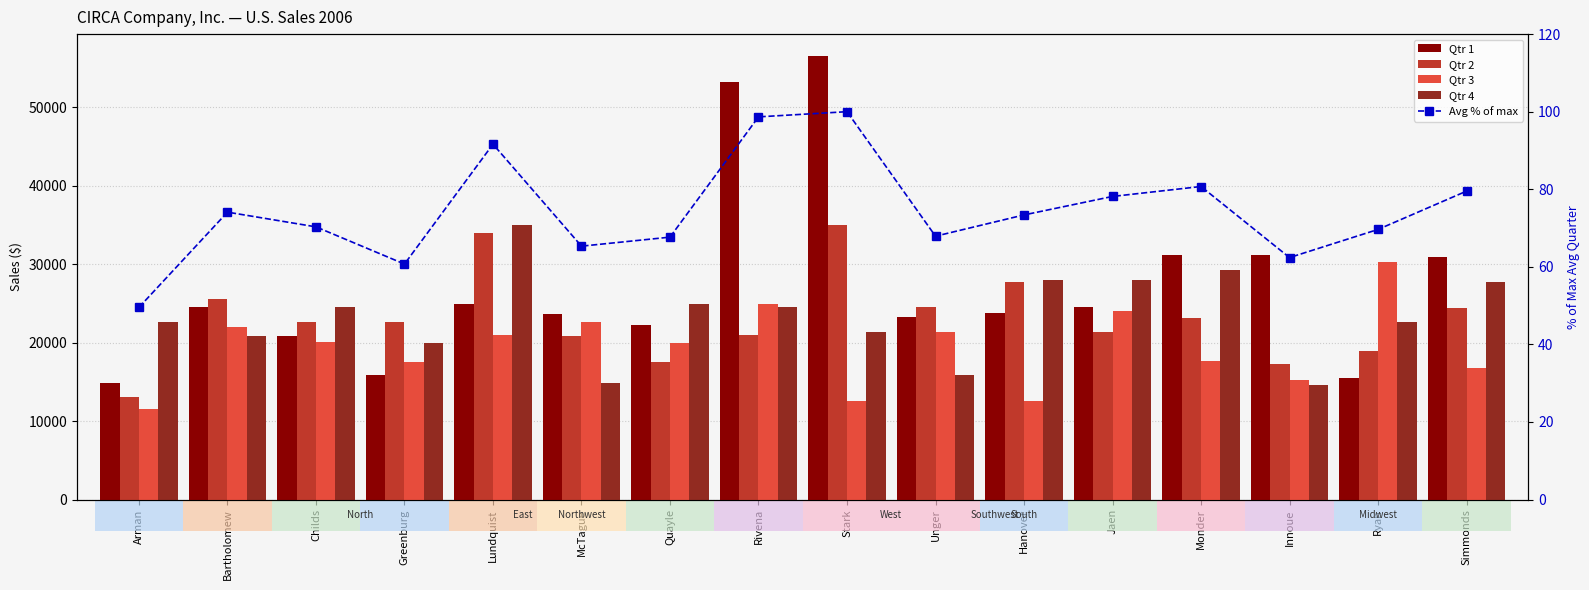

What is the label of the 11th bar from the left?

Hanover